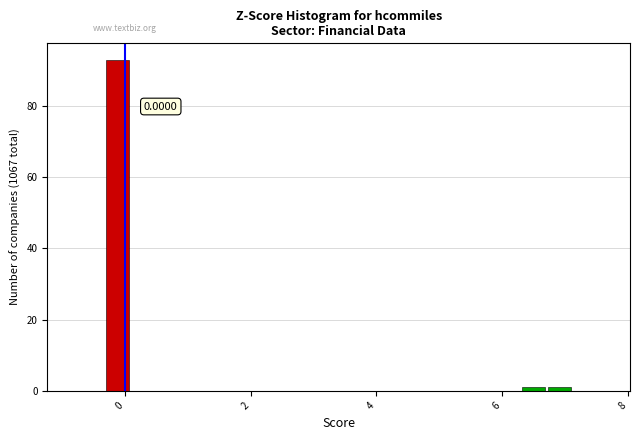

Around what value on the x-axis is the tallest bar? Give the approximate position of its centre, as read against the axis.

-0.2